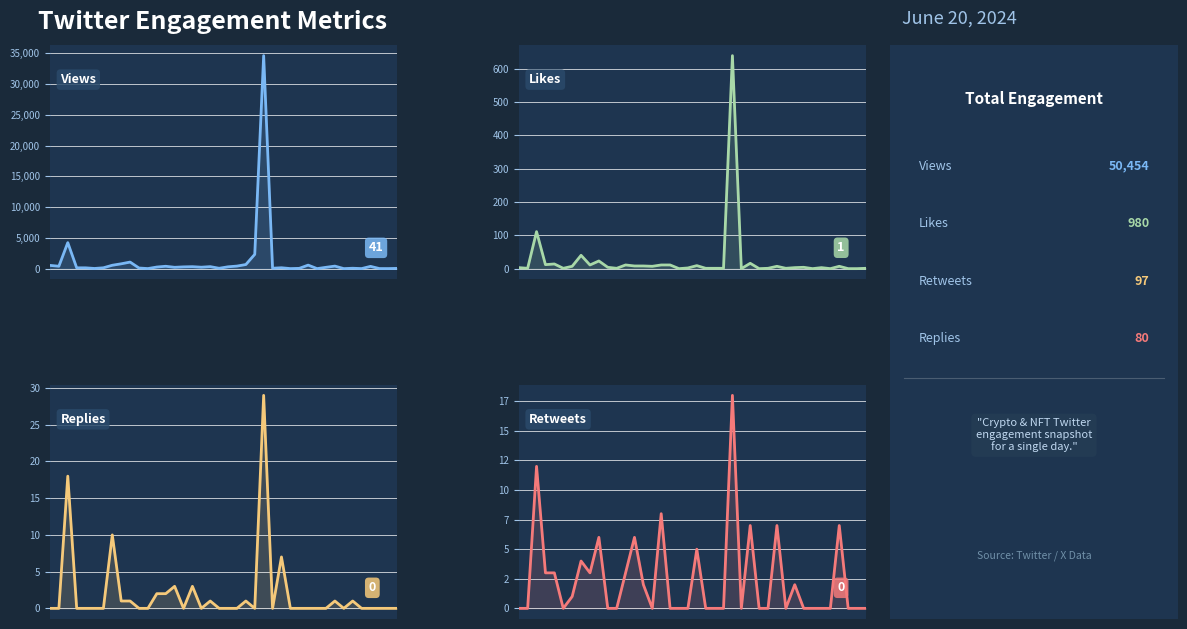

At which label is Retweets closest to 9?

16